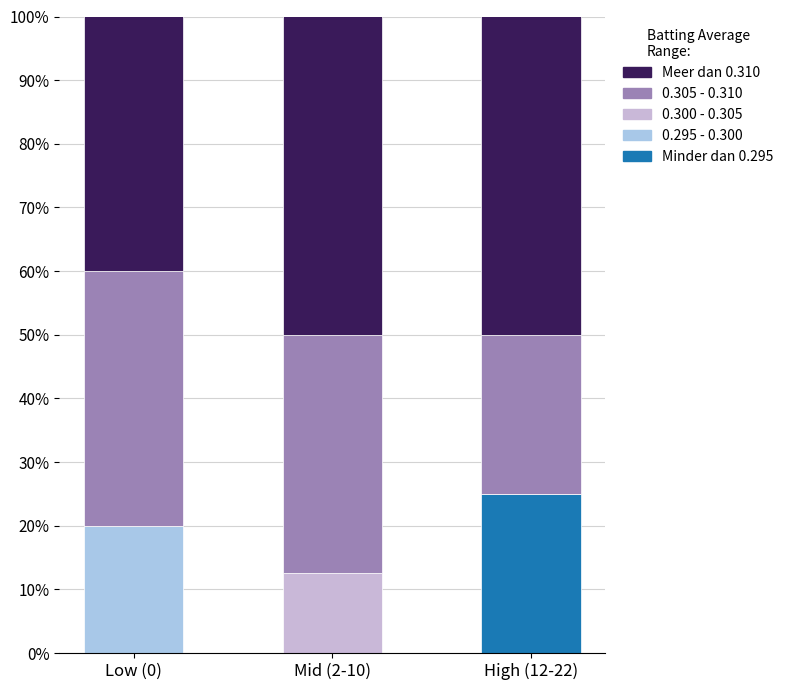

What is the total value across all series at Low (0)?

100.0